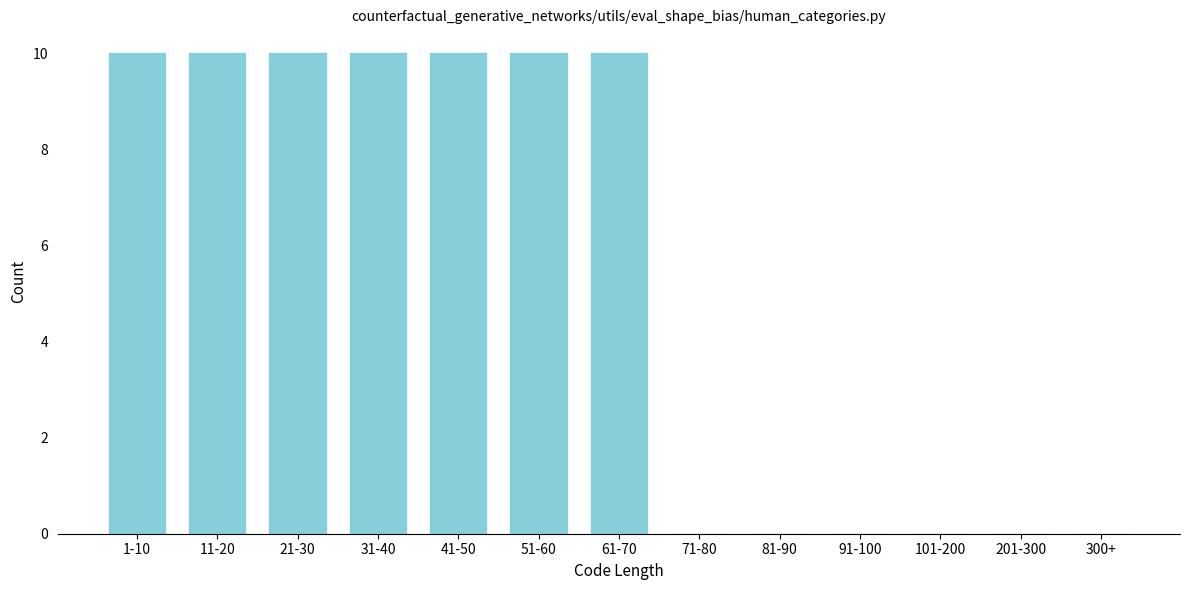

Reading left to right, what are all the values shown in this chart?

1-10=10	11-20=10	21-30=10	31-40=10	41-50=10	51-60=10	61-70=10	71-80=0	81-90=0	91-100=0	101-200=0	201-300=0	300+=0